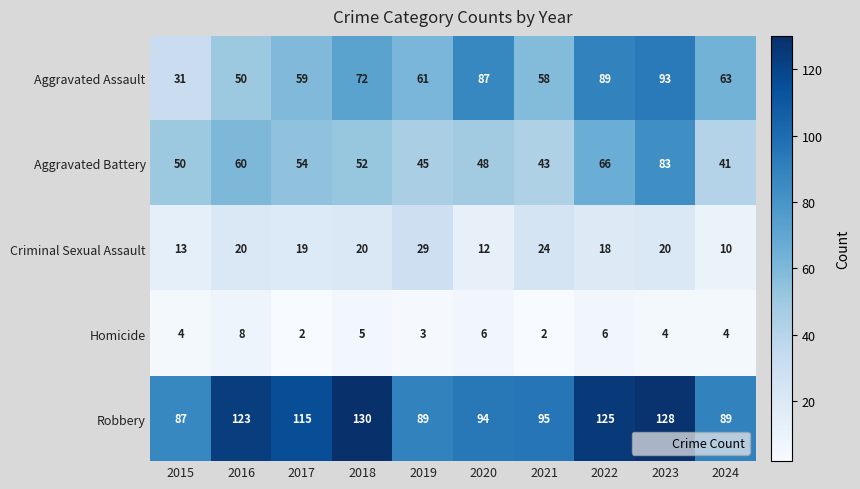

What is the highest value of the Aggravated Battery series?

83